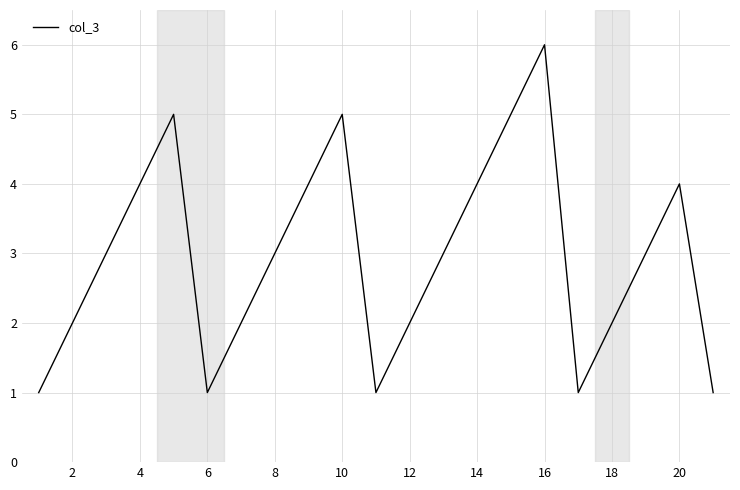

Count the number of categories in the chart.

21